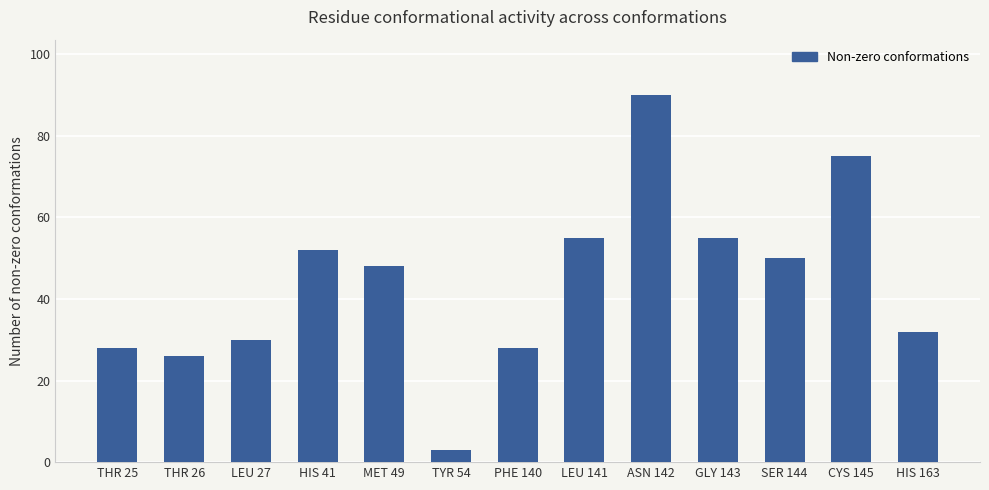

How many categories are shown in the chart?

13